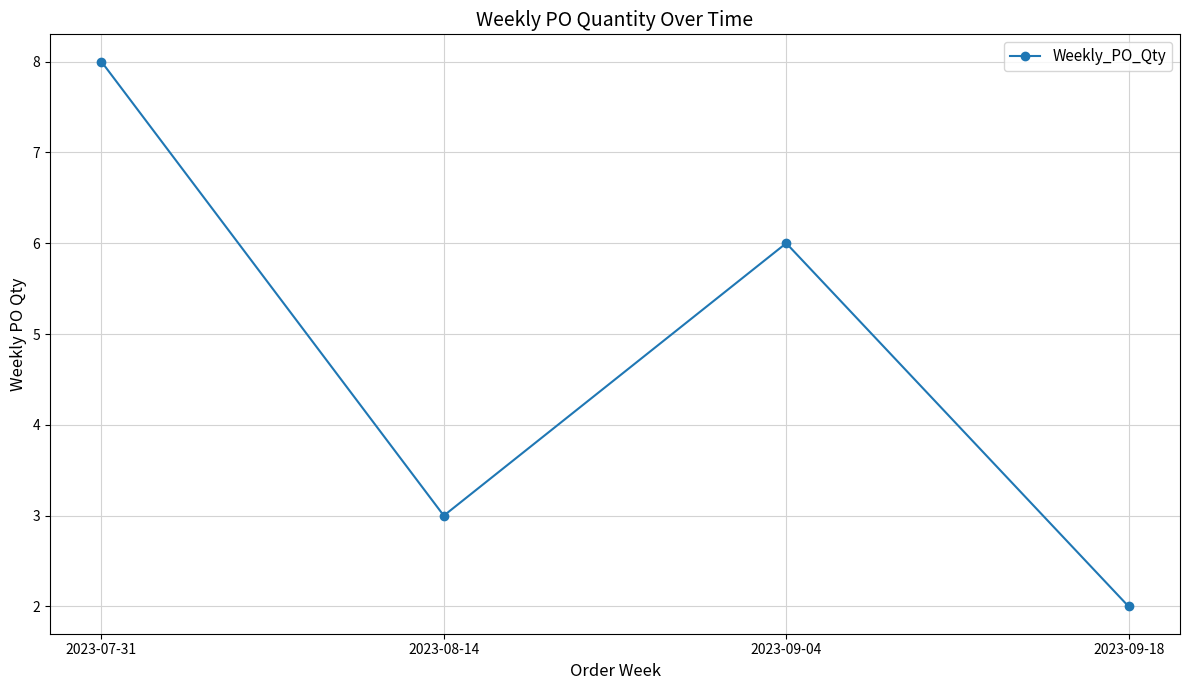

Does the chart have visible grid lines?

Yes